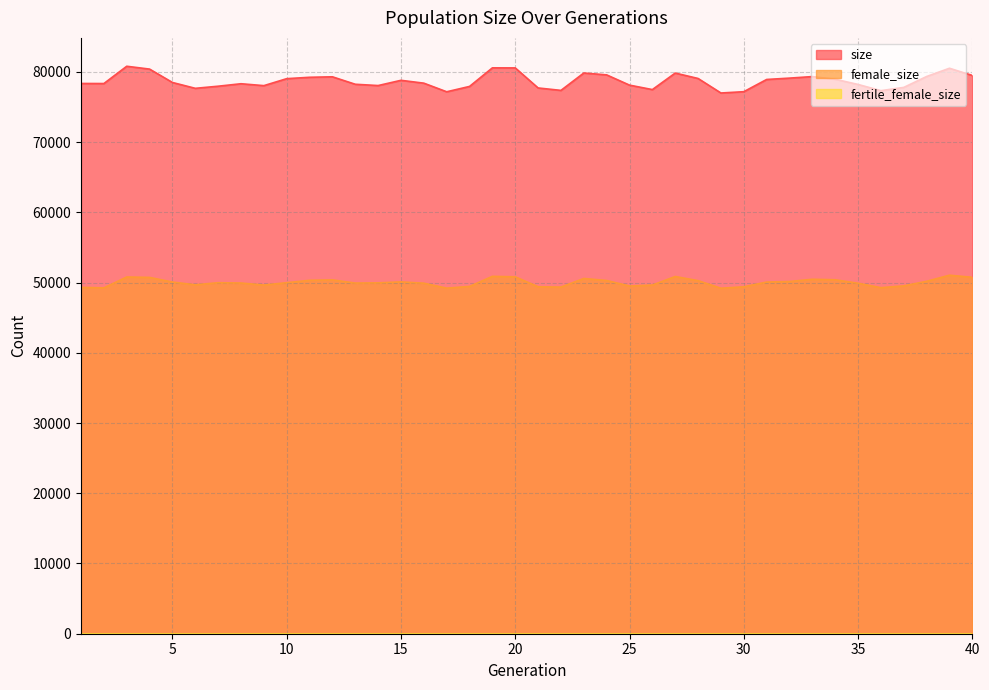

What is the value of the size point at the 39th from the left?

80516